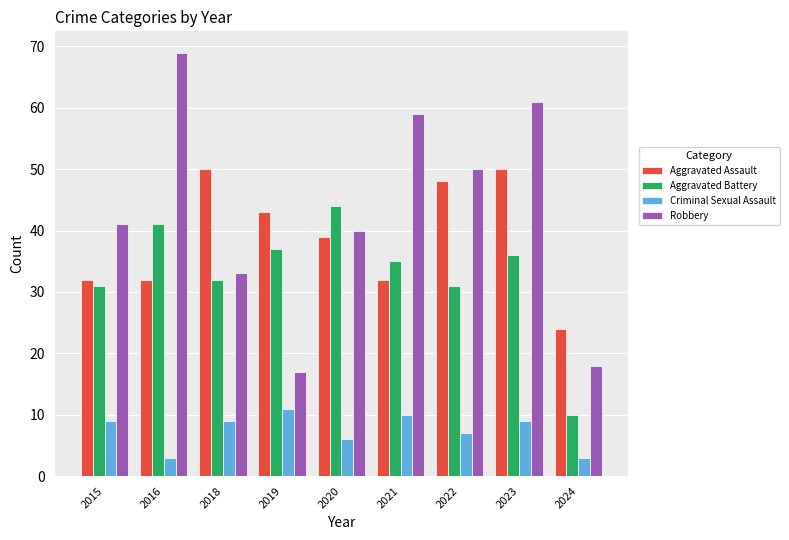

How many bars are there in each group?

4